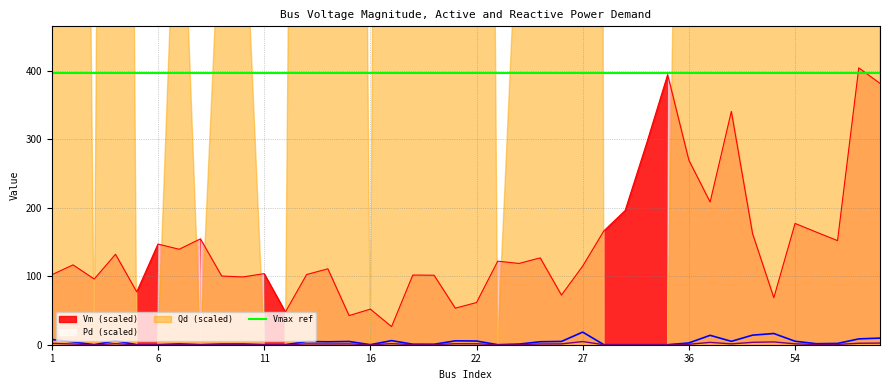

Is it true that Vm equals 78.9 at 12?

False